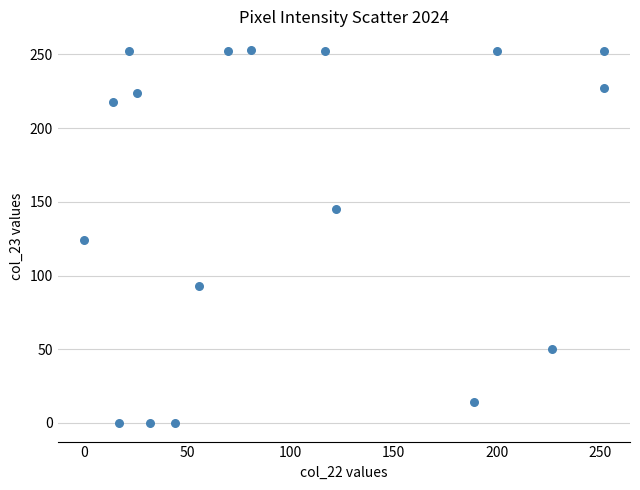

What is the range of Y values (max minus min)?

253